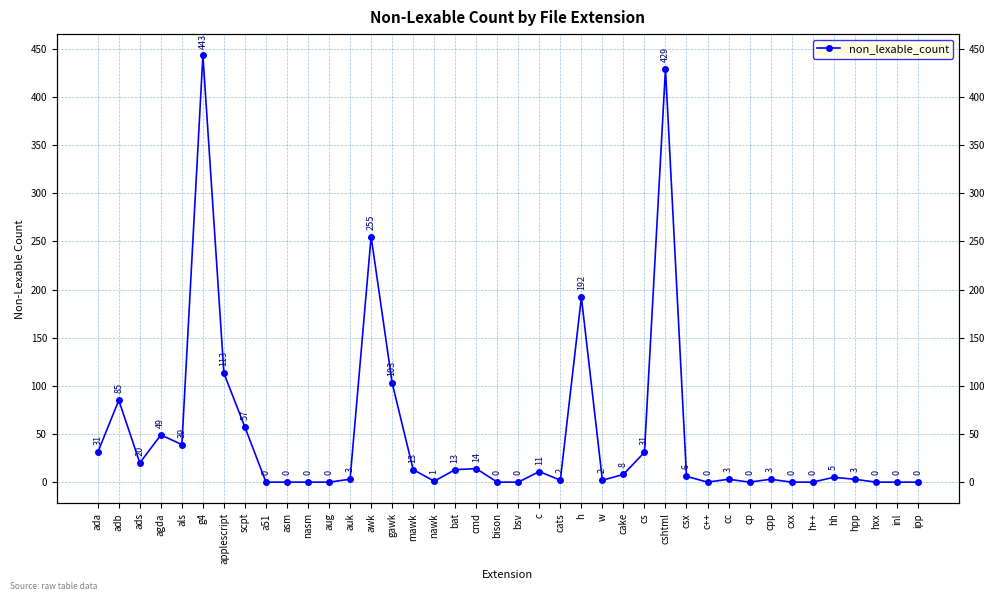

What is the label of the 18th point from the left?

bat